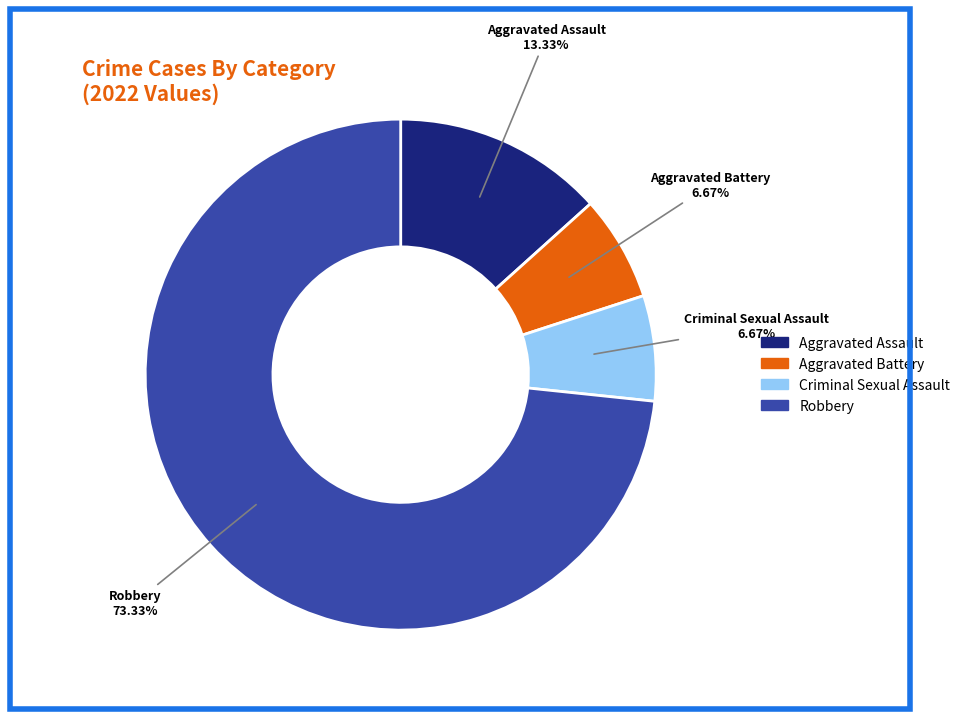

To the nearest percent, what is the combined percentage of Aggravated Battery and Criminal Sexual Assault?

13%